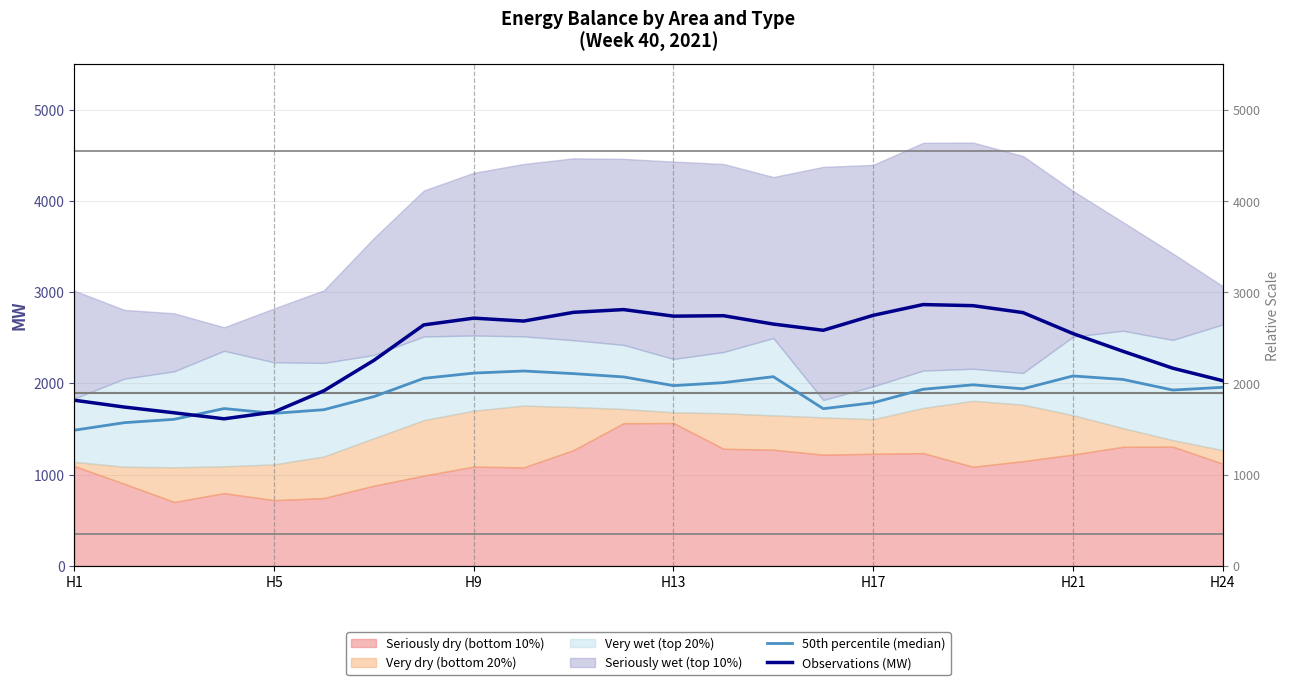

True or false: 50th percentile (median) has a value of 2008.5 at 13.

True